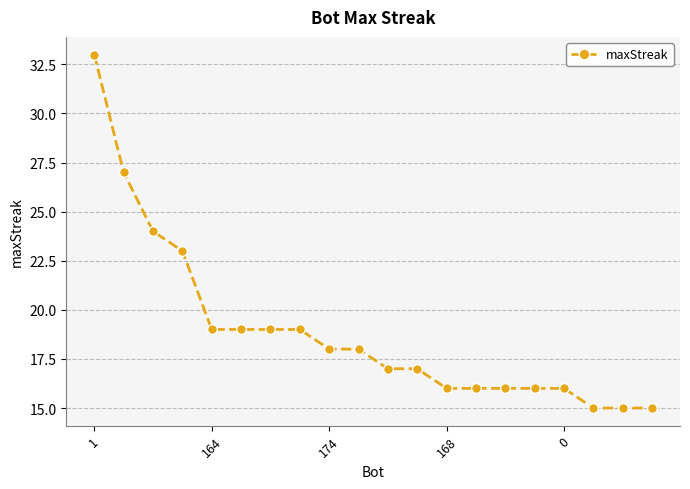

What is the value of the 13th point from the left?

16